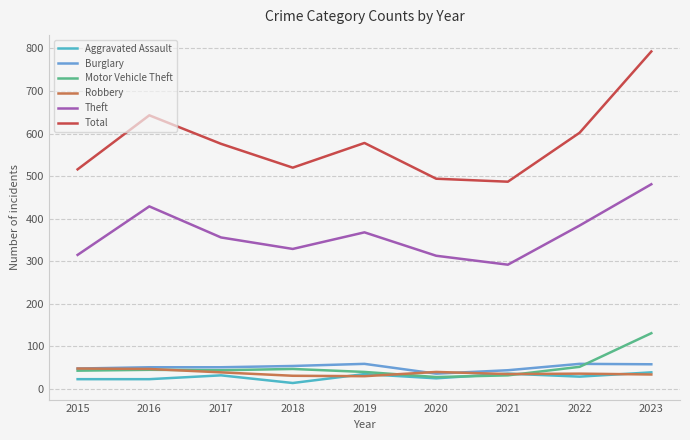

How many times do Motor Vehicle Theft and Aggravated Assault cross each other?

2